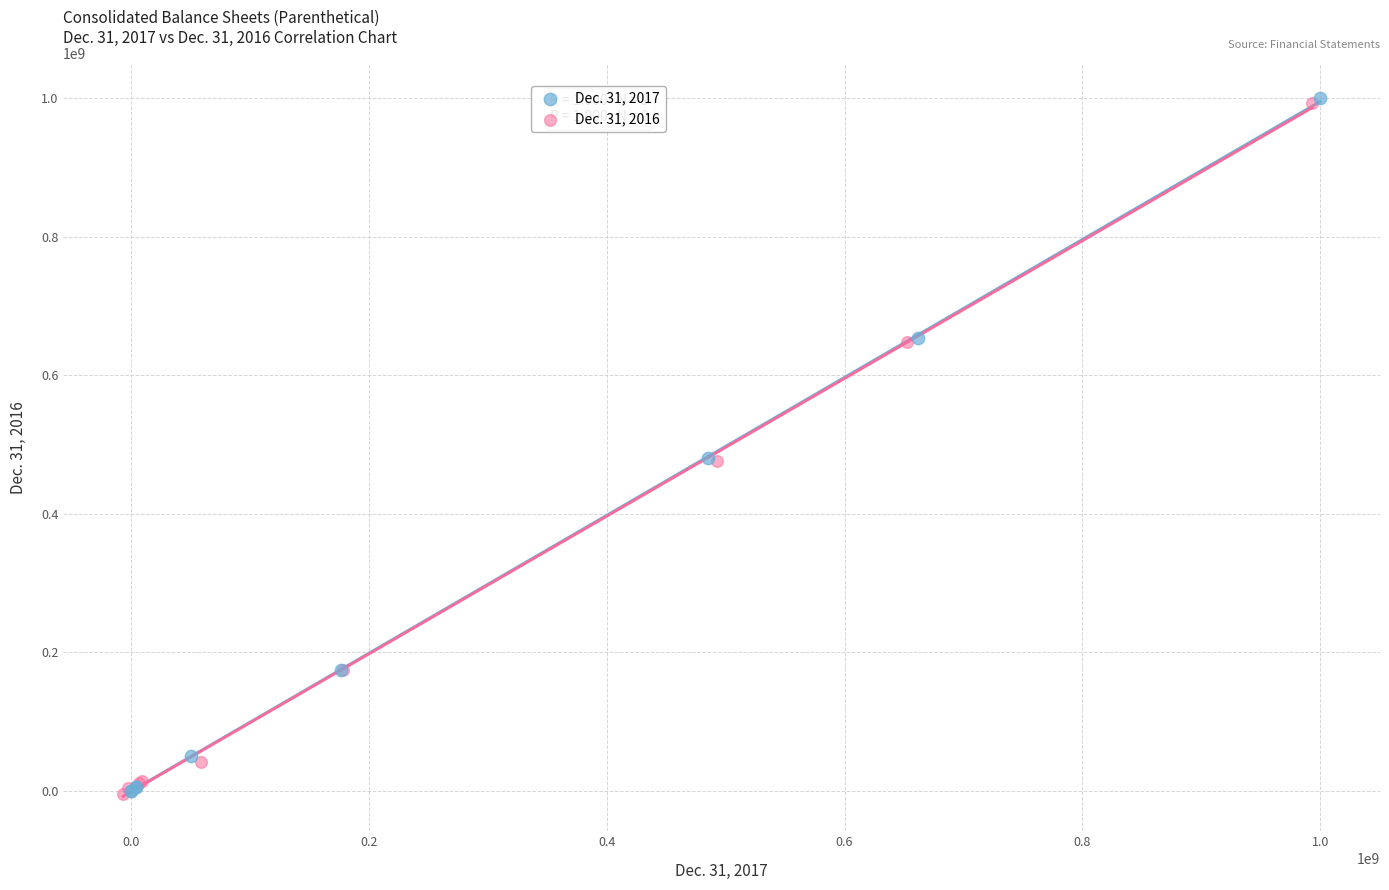

Which series has the widest spread of Y values?

Dec. 31, 2017